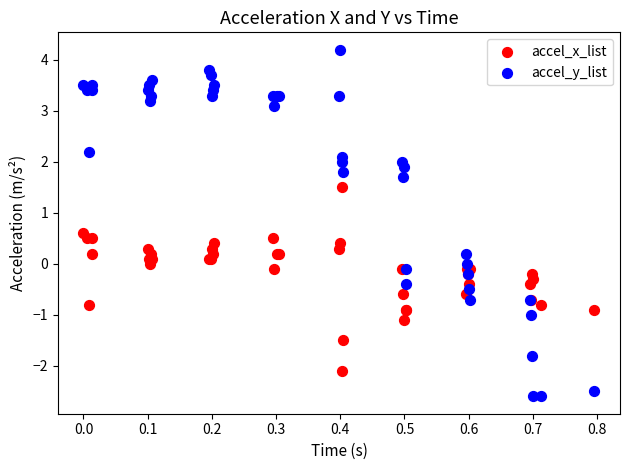

Which series contains the highest Y value?

accel_y_list